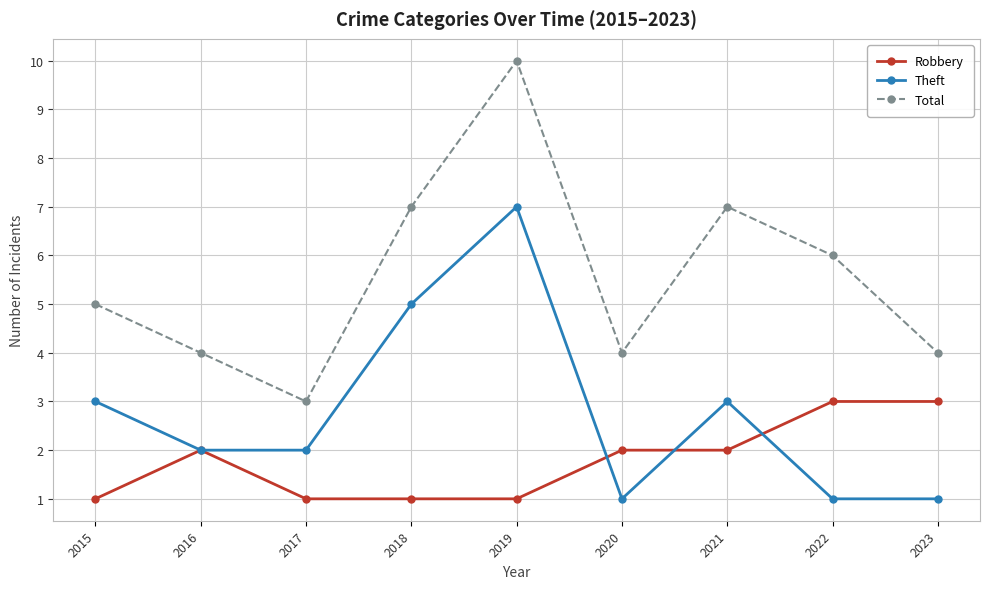

What is the value of the Total point at the 2nd from the left?

4